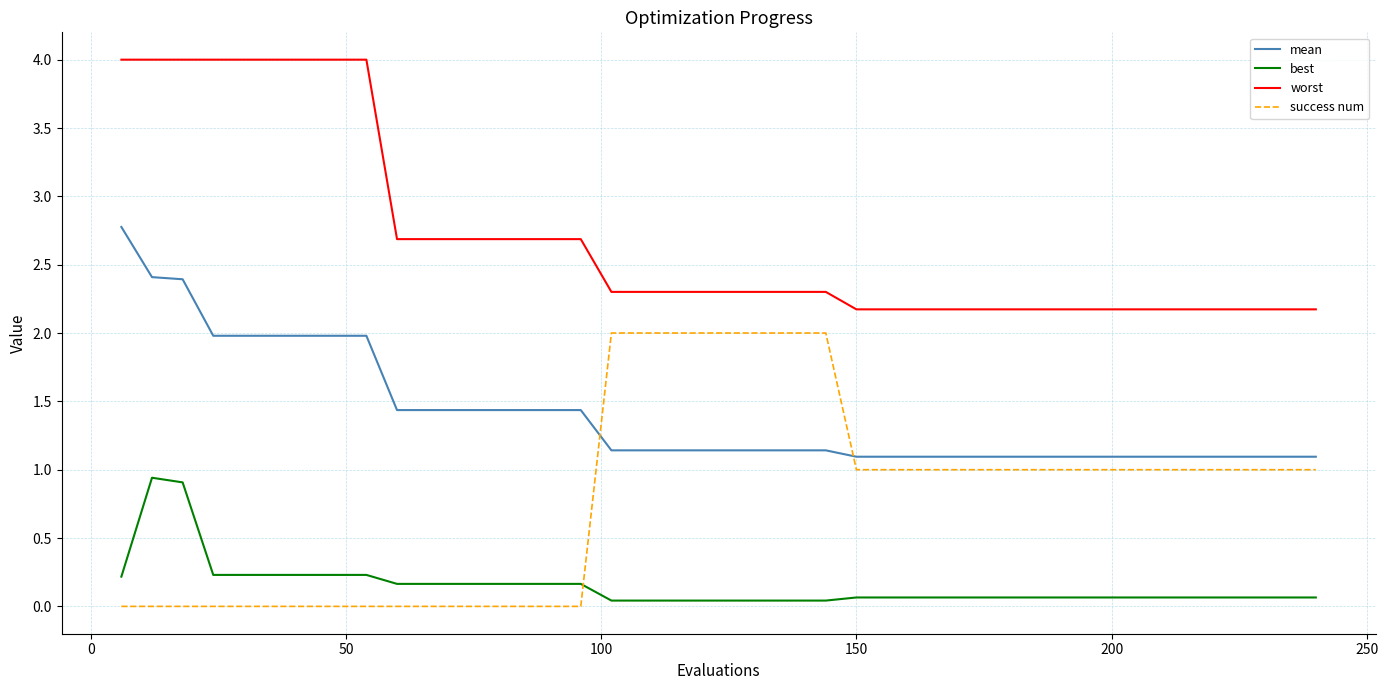

What is the greatest value displayed?

4.0